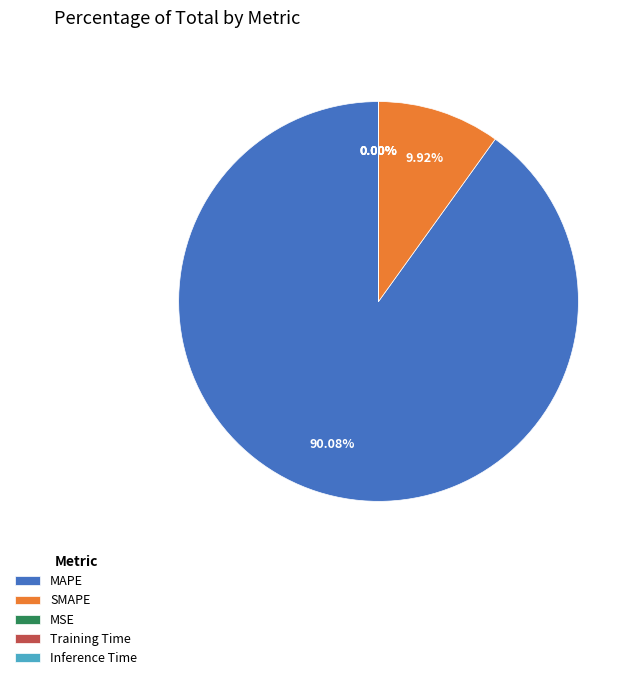

How much of the chart is everything except MAPE?

9.9%